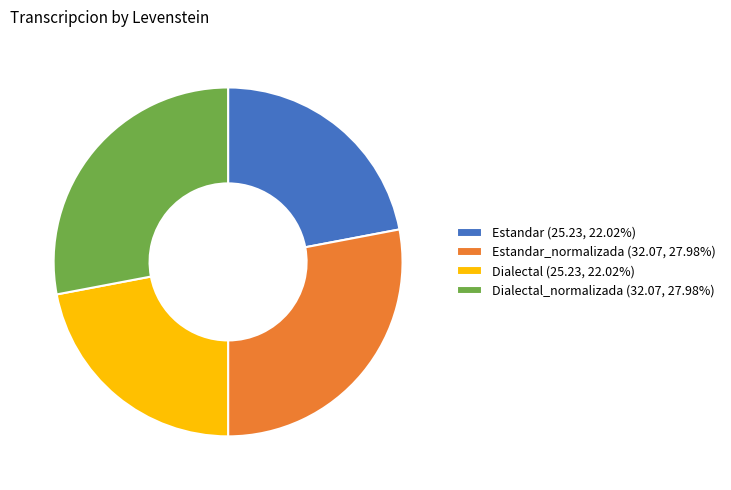

How many slices are in this pie chart?

4